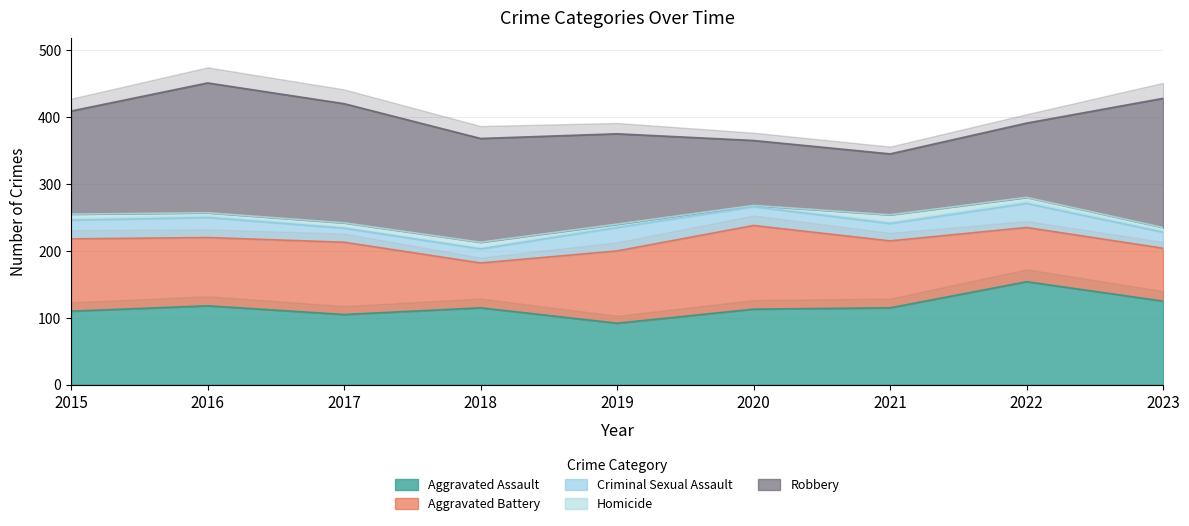

What is the total value across all series at 2016?

451